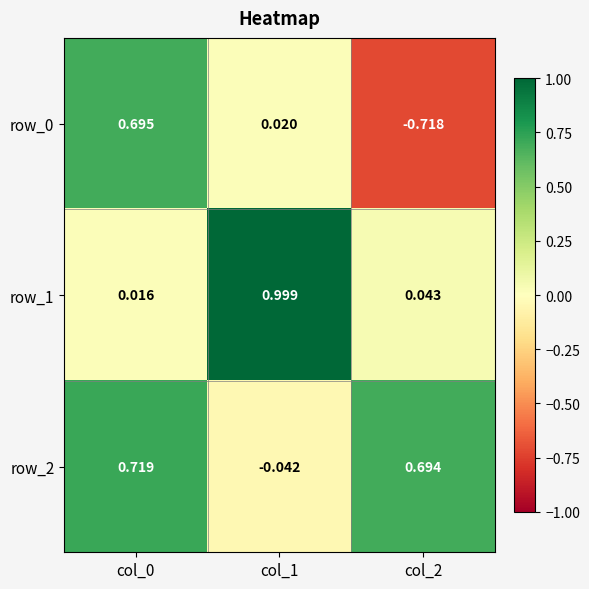

Is the value of row_1 at col_2 greater than the value of row_2 at col_2?

No